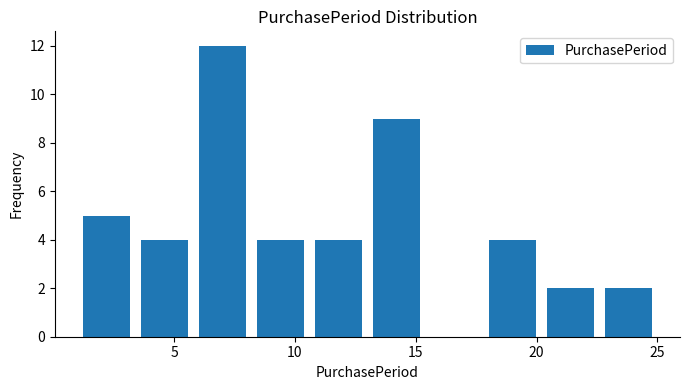

What is the height of the bar covering 13.0 to 15.4 on the x-axis? Neither the bar edges nor the heights are printed on the chart, so give them approximately, as read against the axes.

9